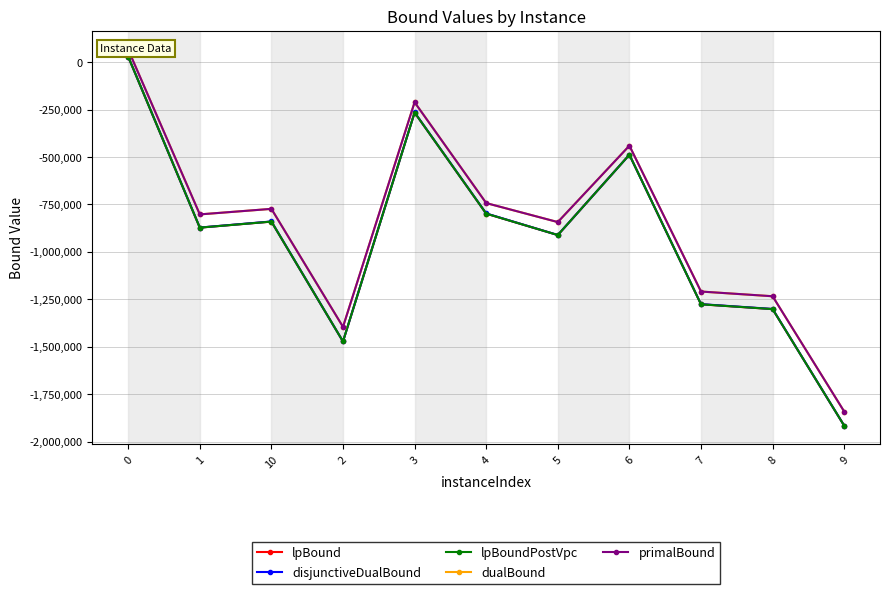

True or false: primalBound has more than 2 points higher than both neighbors.

True